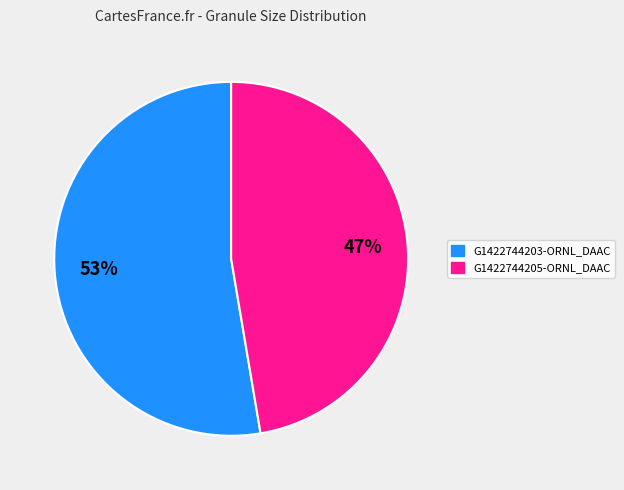

To the nearest percent, what percentage of the pie is G1422744205-ORNL_DAAC?

47%